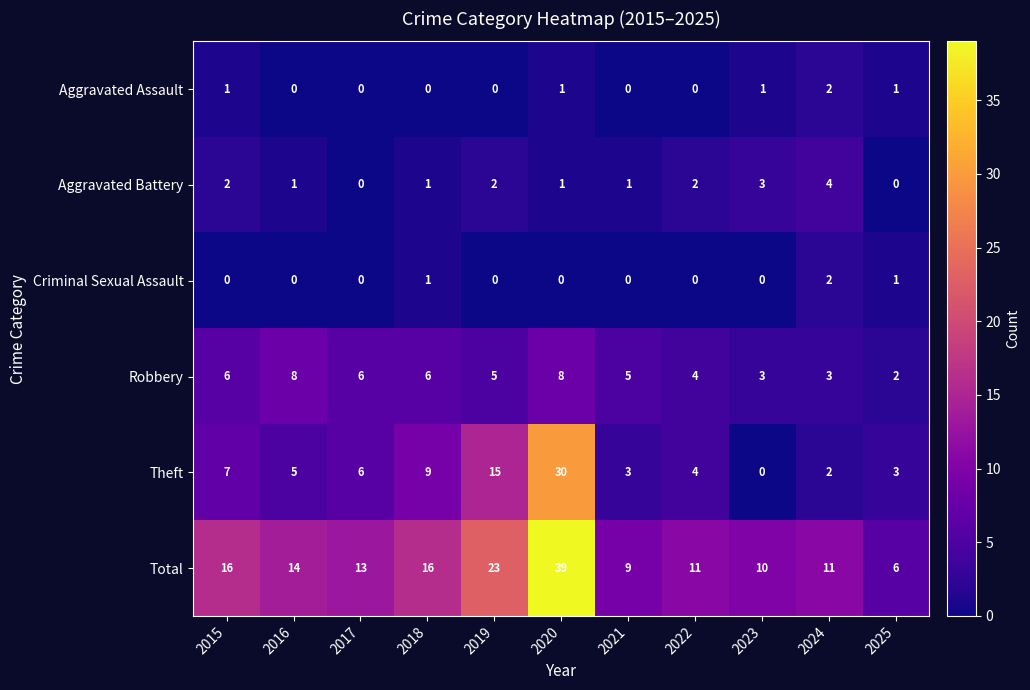

What is the total value across all series at 2024?

24